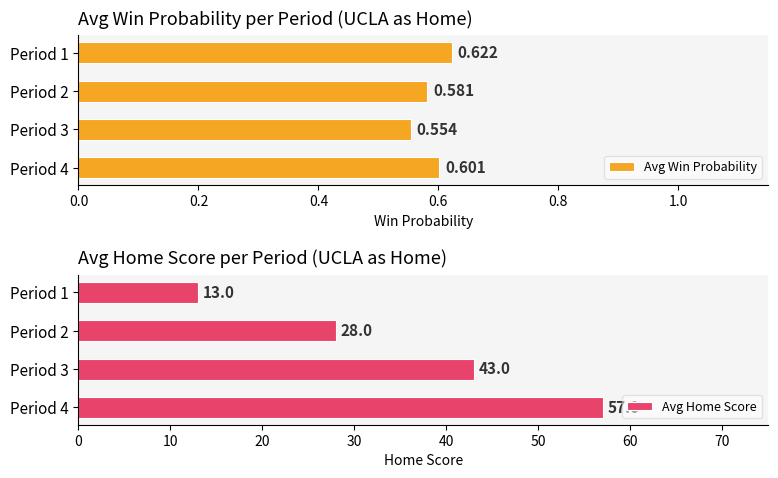

The value of Avg Home Score at Period 4 is 57. True or false?

True